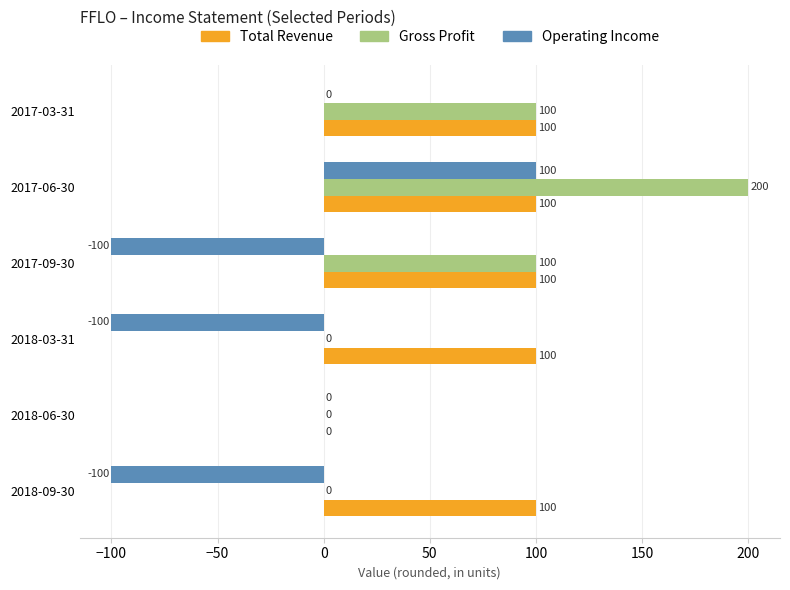

Is it true that Gross Profit equals 100 at 2017-09-30?

True